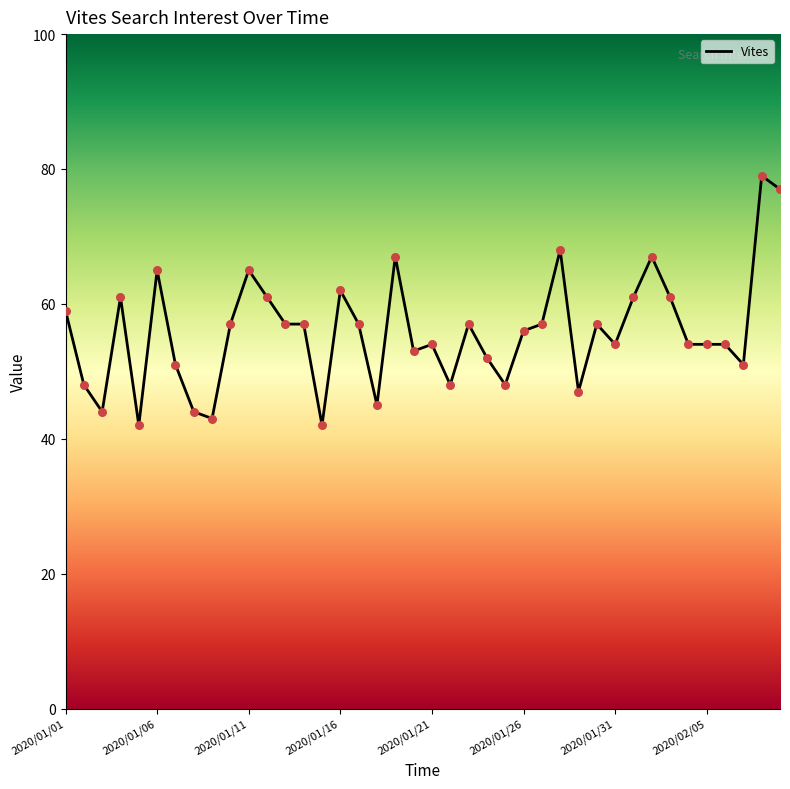

What is the maximum value shown in the chart?

79